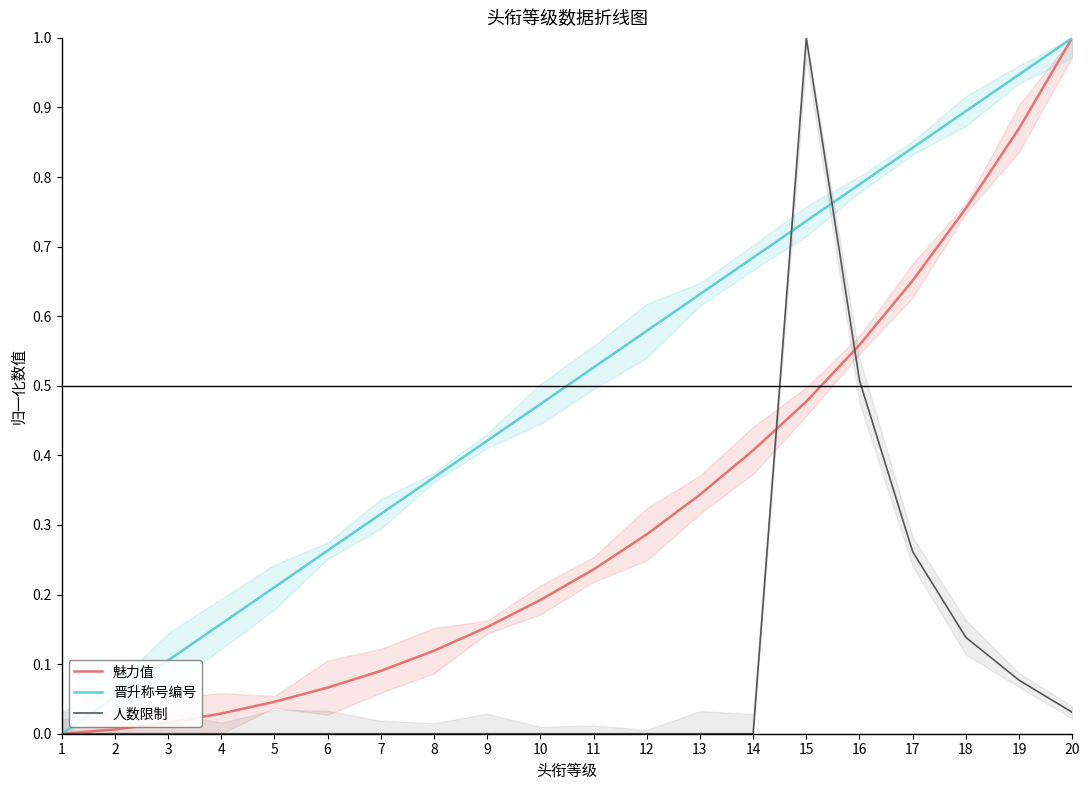

Reading left to right, extract all data points from this chart.

魅力值: 1=0.0	2=0.0	3=0.0	4=0.0	5=0.0	6=0.1	7=0.1	8=0.1	9=0.2	10=0.2	11=0.2	12=0.3	13=0.3	14=0.4	15=0.5	16=0.6	17=0.7	18=0.8	19=0.9	20=1.0
晋升称号编号: 1=0.0	2=0.1	3=0.1	4=0.2	5=0.2	6=0.3	7=0.3	8=0.4	9=0.4	10=0.5	11=0.5	12=0.6	13=0.6	14=0.7	15=0.7	16=0.8	17=0.8	18=0.9	19=0.9	20=1.0
人数限制: 1=0.0	2=0.0	3=0.0	4=0.0	5=0.0	6=0.0	7=0.0	8=0.0	9=0.0	10=0.0	11=0.0	12=0.0	13=0.0	14=0.0	15=1.0	16=0.5	17=0.3	18=0.1	19=0.1	20=0.0